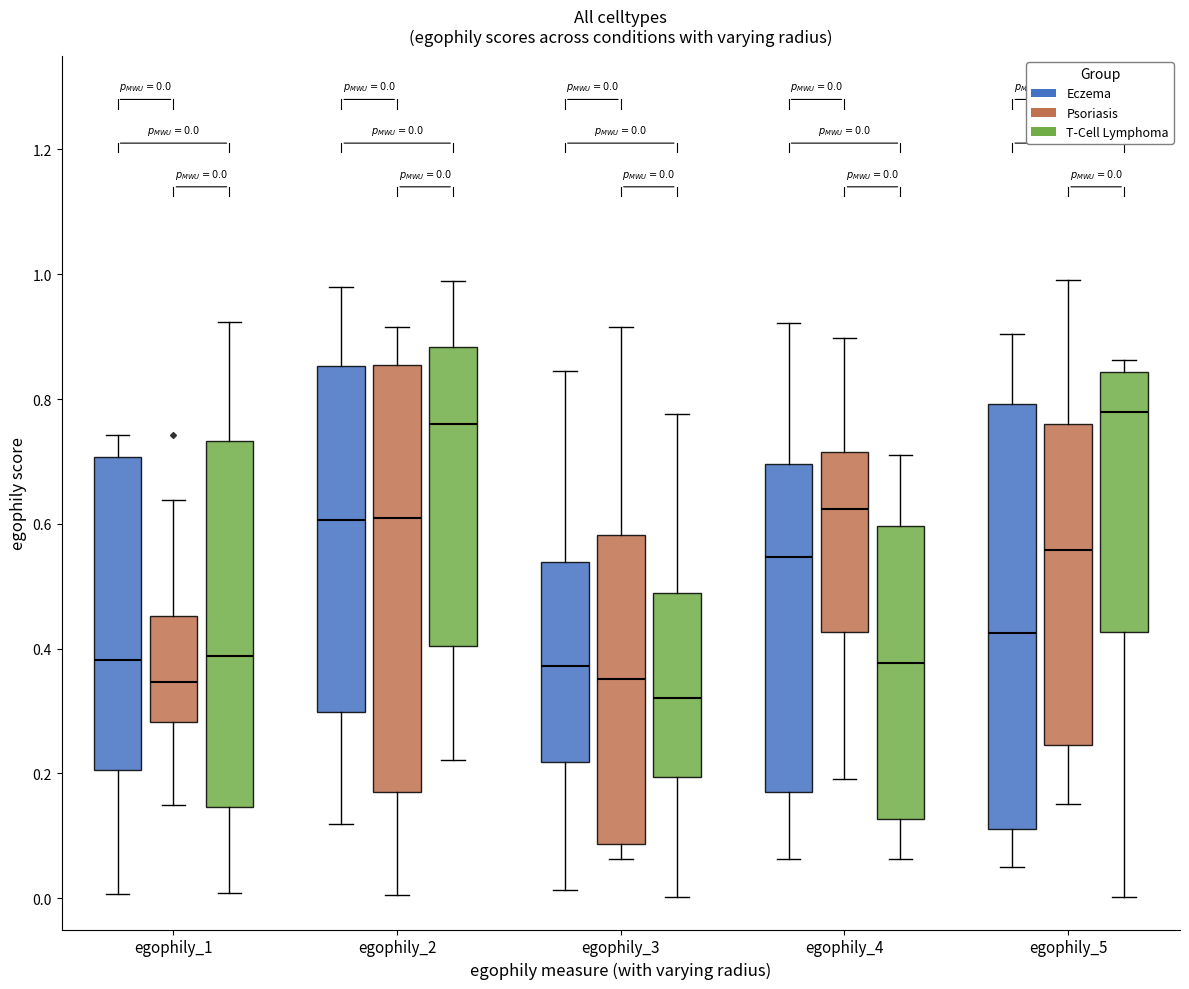

Which box's median line is the lowest?

egophily_3 (T-Cell Lymphoma)